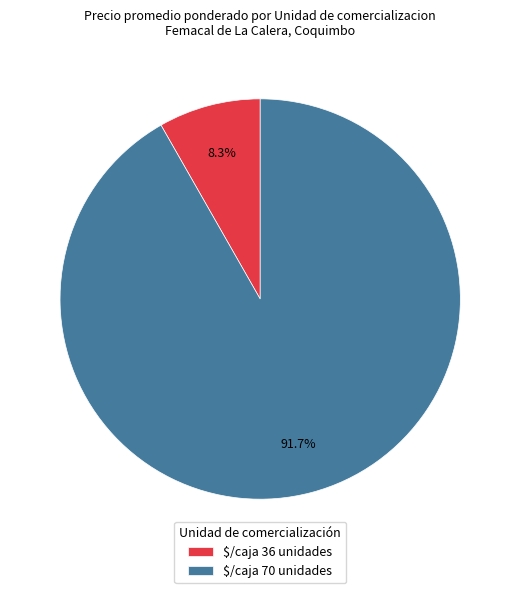

Rank the categories by value from highest to lowest.

$/caja 70 unidades, $/caja 36 unidades